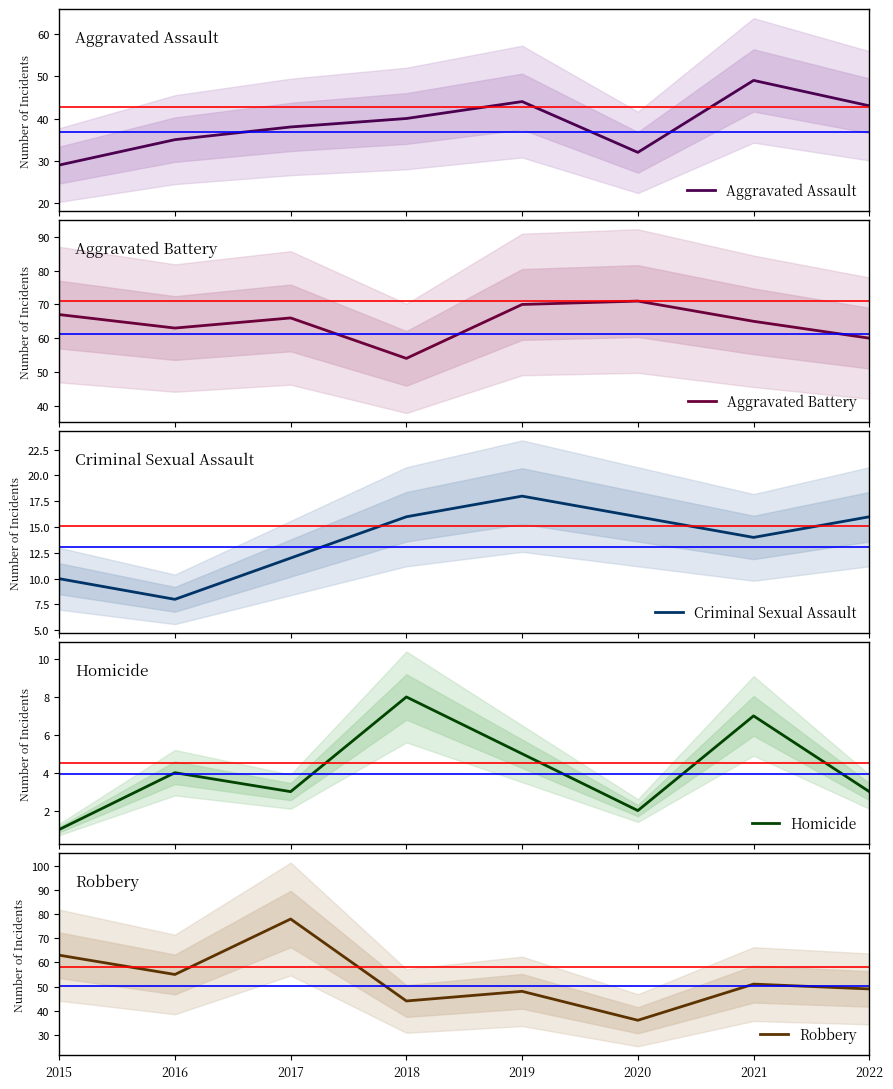

Which category has the highest value in the Aggravated Battery series?

2020